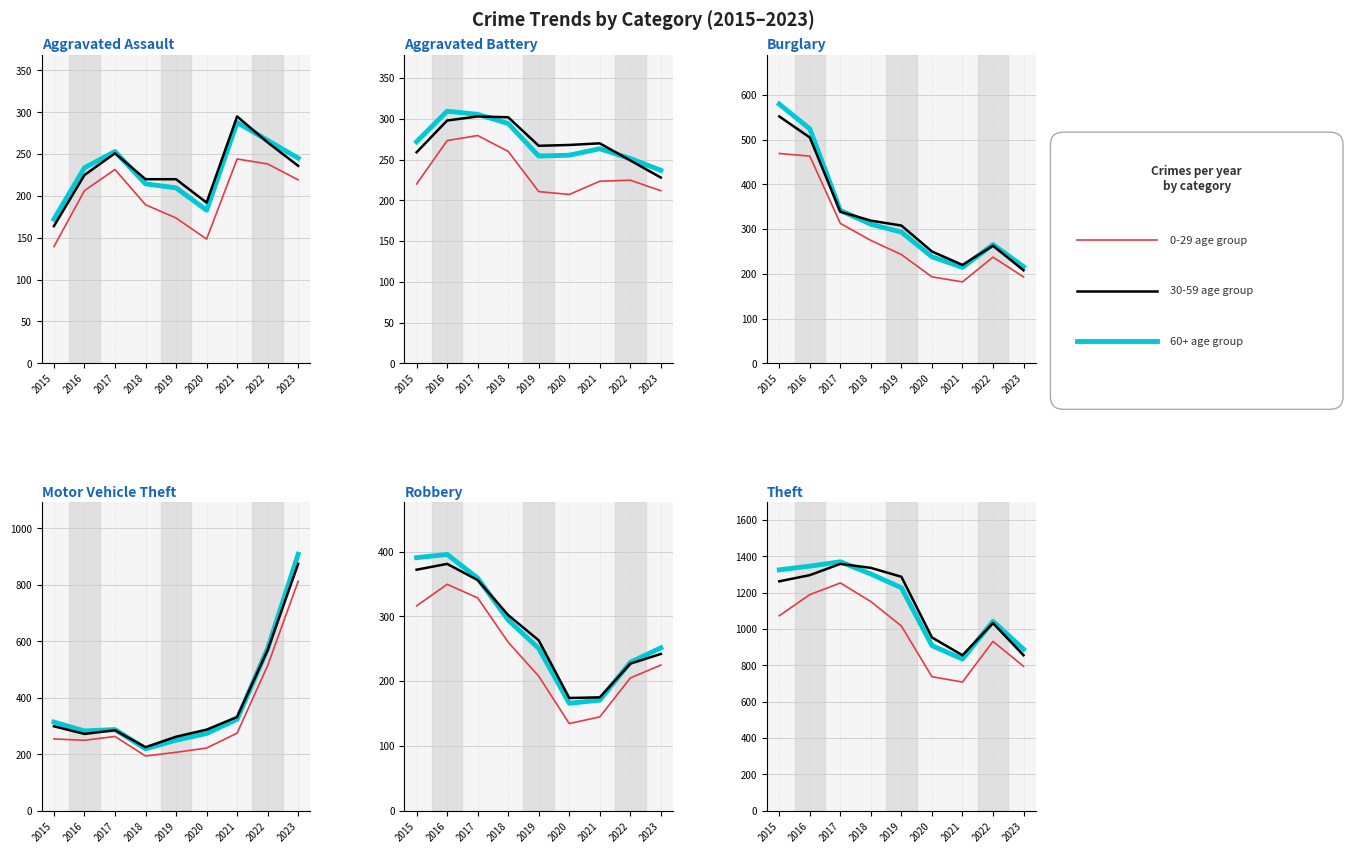

At which category does 0-29 age group reach its first local valley?

2020